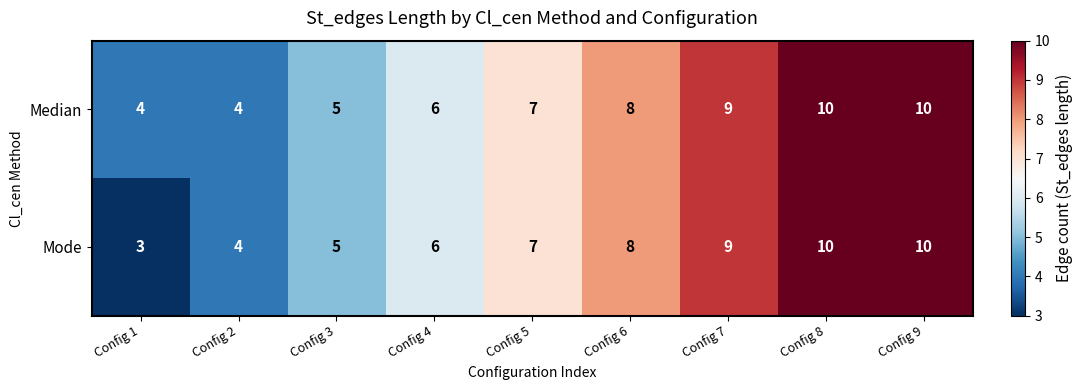

What is the difference between the Median values at Config 9 and Config 3?

5